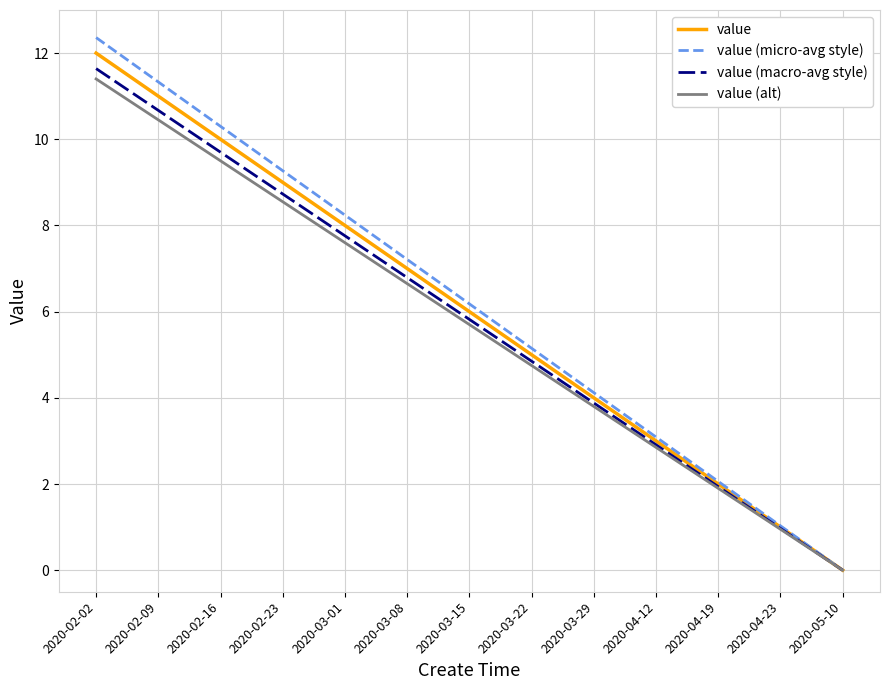

Which category has the lowest value in the value (alt) series?

2020-05-10